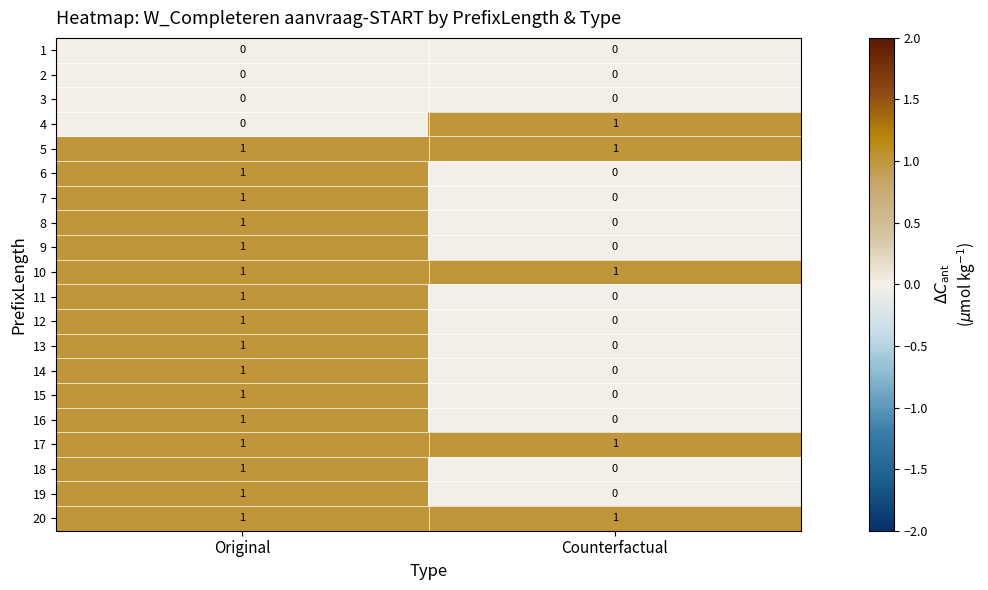

At which category is the sum across all series the highest?

Original